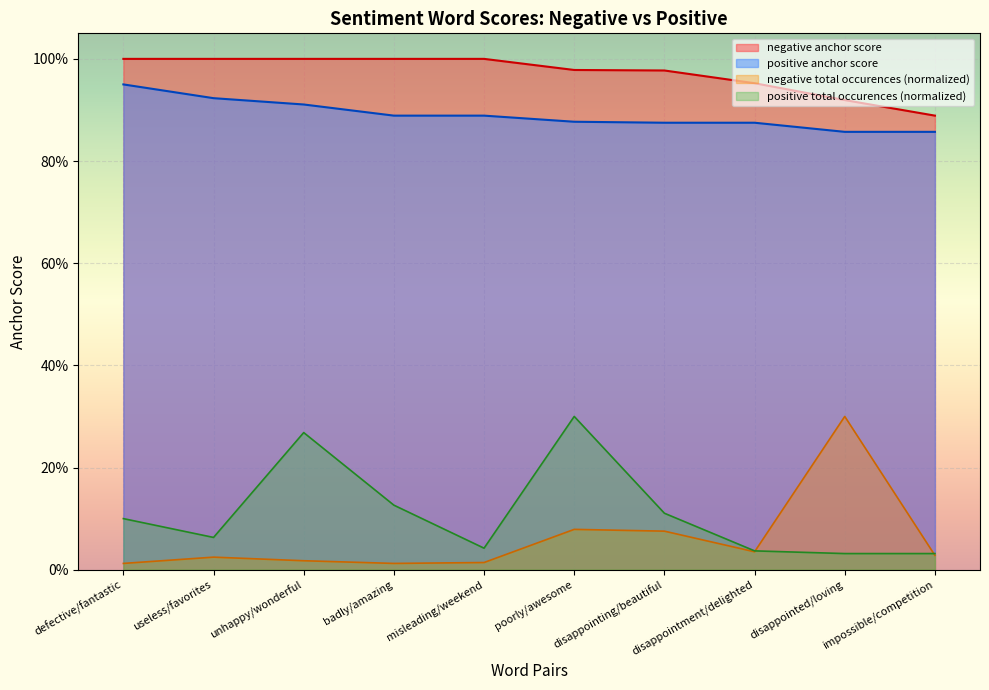

What is the label of the 6th point from the right?

misleading/weekend